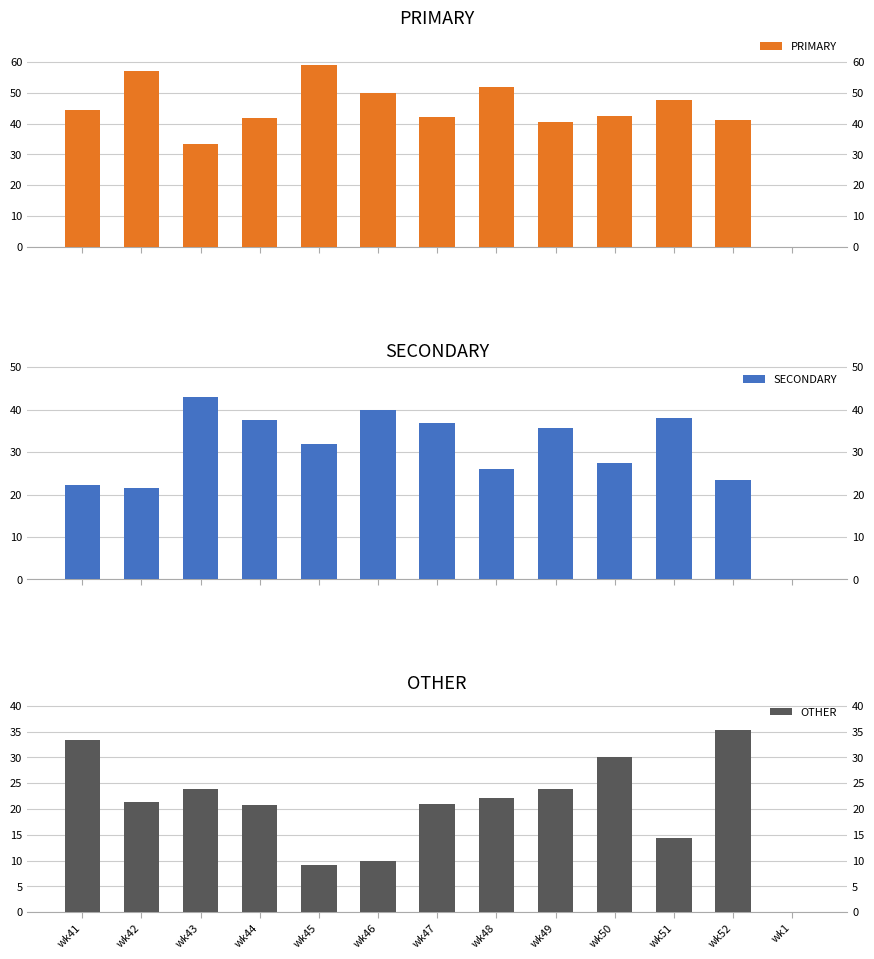

How many distinct data groups are displayed?

3